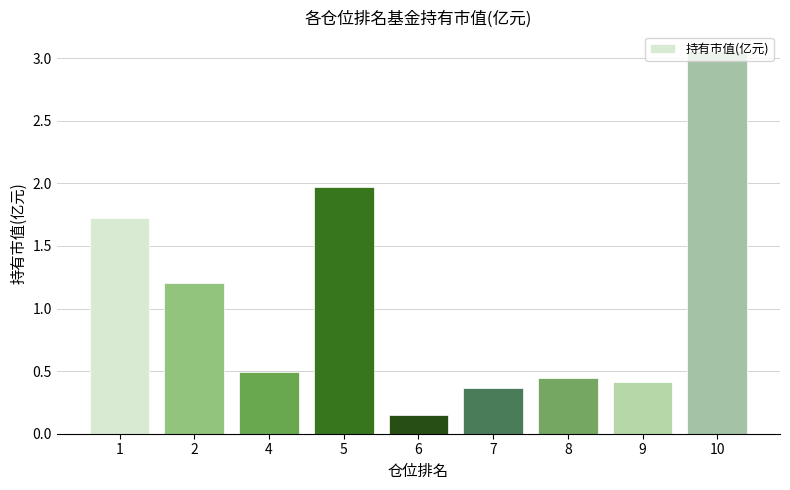

What is the value of the 2nd bar from the left?

1.2